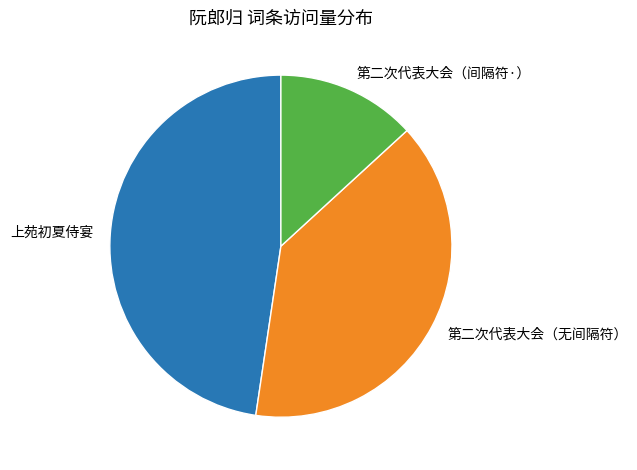

Combined, do 第二次代表大会（间隔符·） and 上苑初夏侍宴 account for over 50%?

Yes